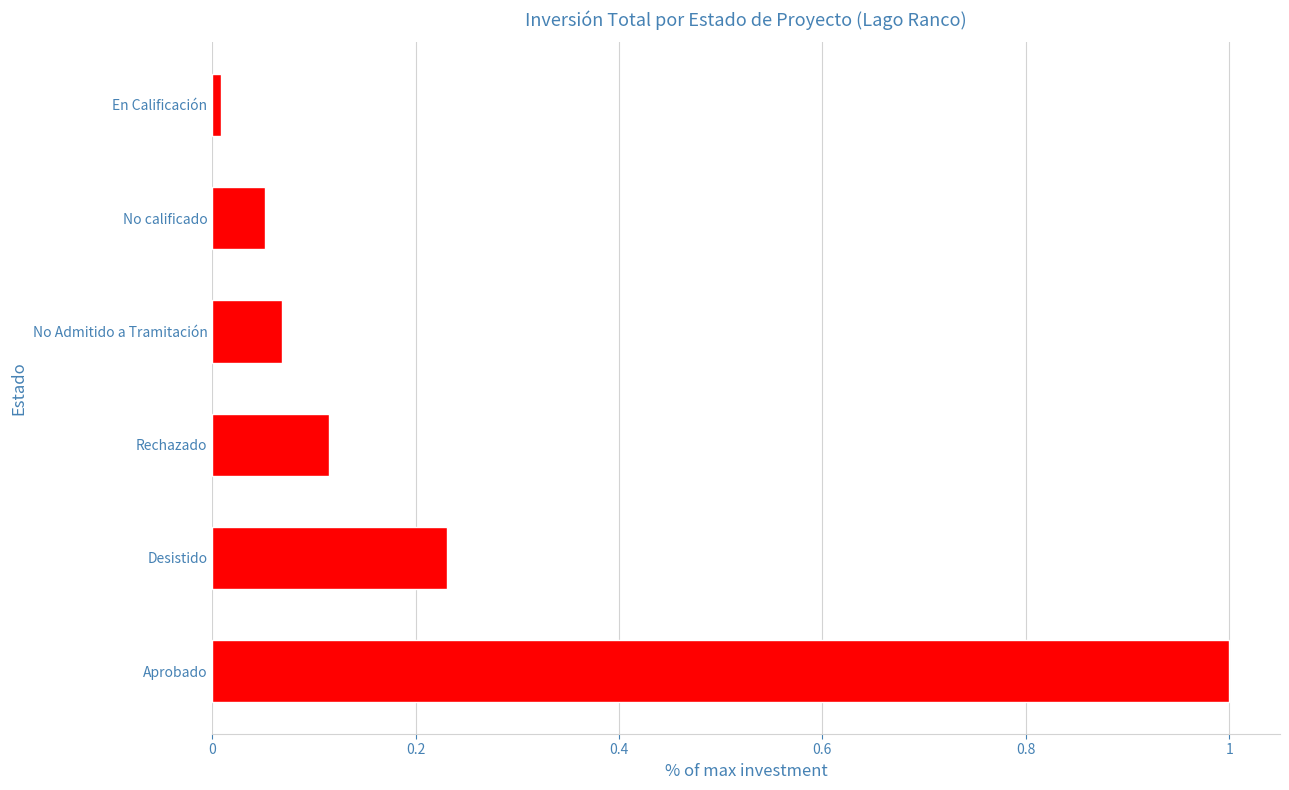

True or false: the data shows 1.0 at Aprobado.

True